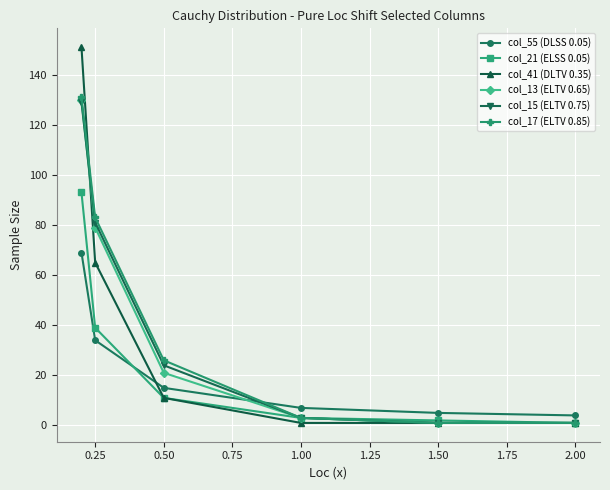

What is the greatest value displayed?

151